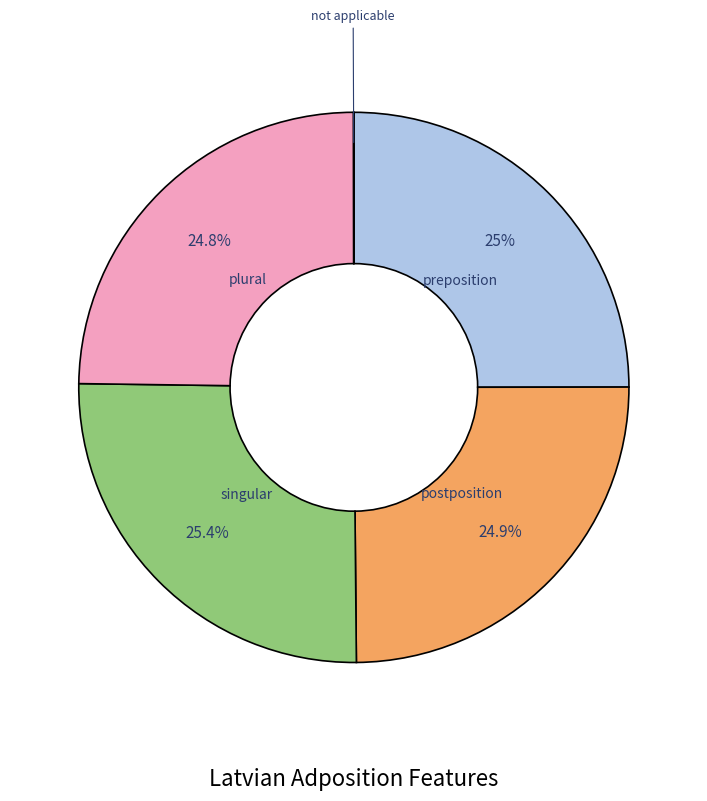

Is it true that singular is 16% of the pie?

False